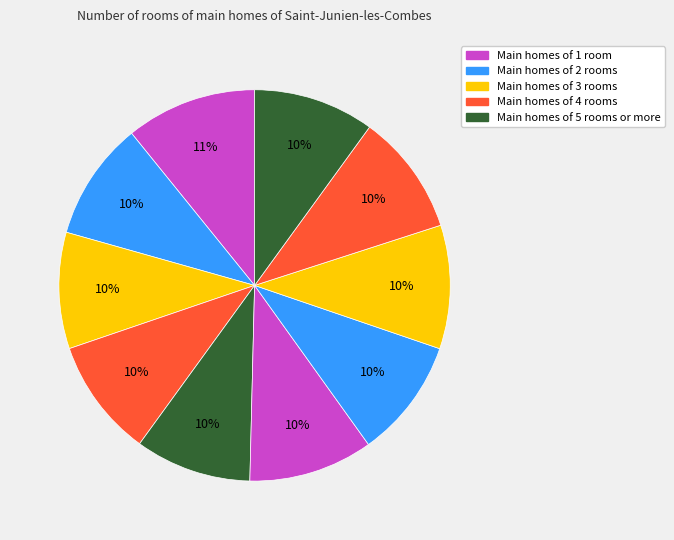

Rank the categories by value from highest to lowest.

0, 5, 7, 8, 9, 6, 1, 3, 2, 4